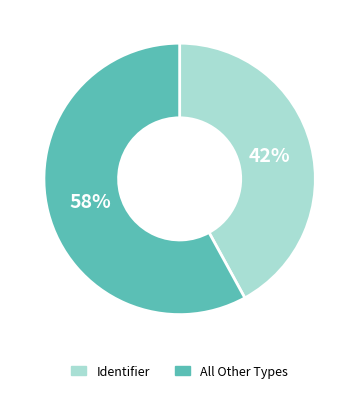

What is the largest slice in the pie chart?

All Other Types